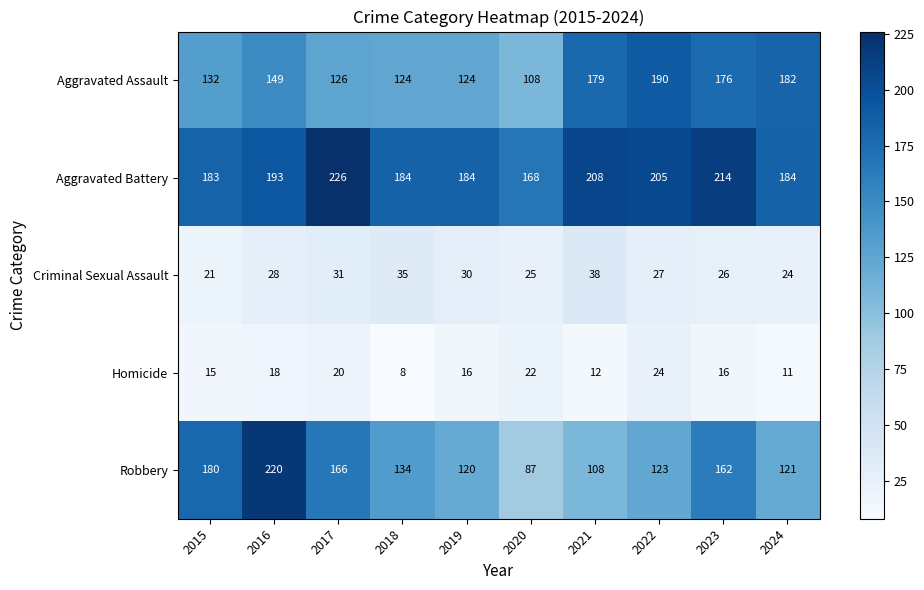

At which category is the sum across all series the highest?

2016